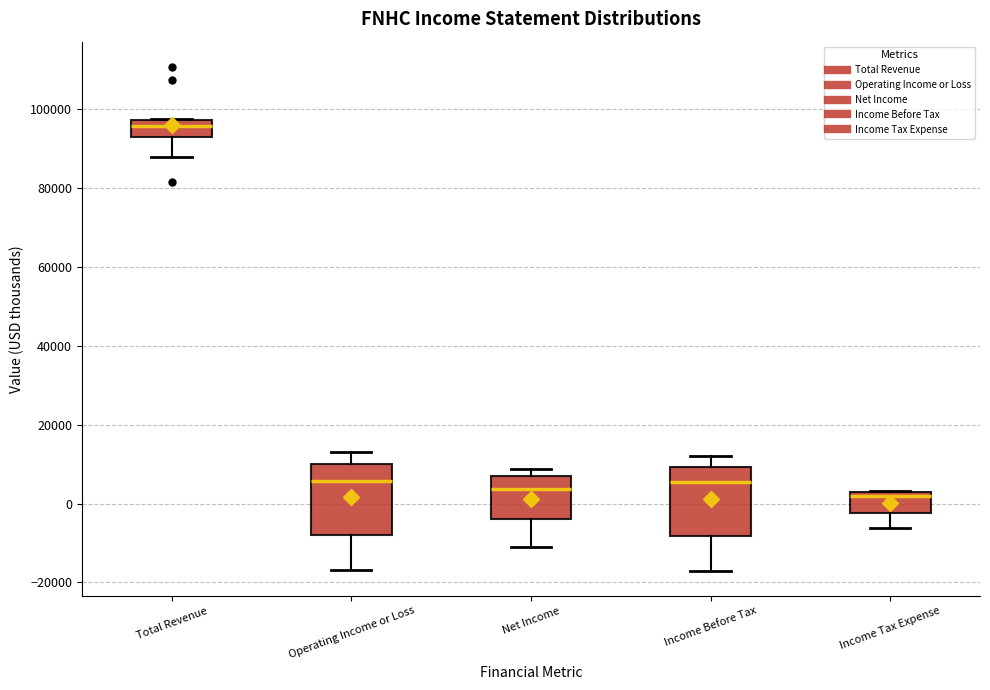

Where does the lower whisker of the box for Operating Income or Loss end on the y-axis? The values are not printed on the chart, so give them approximately, as read against the axis.

-16000